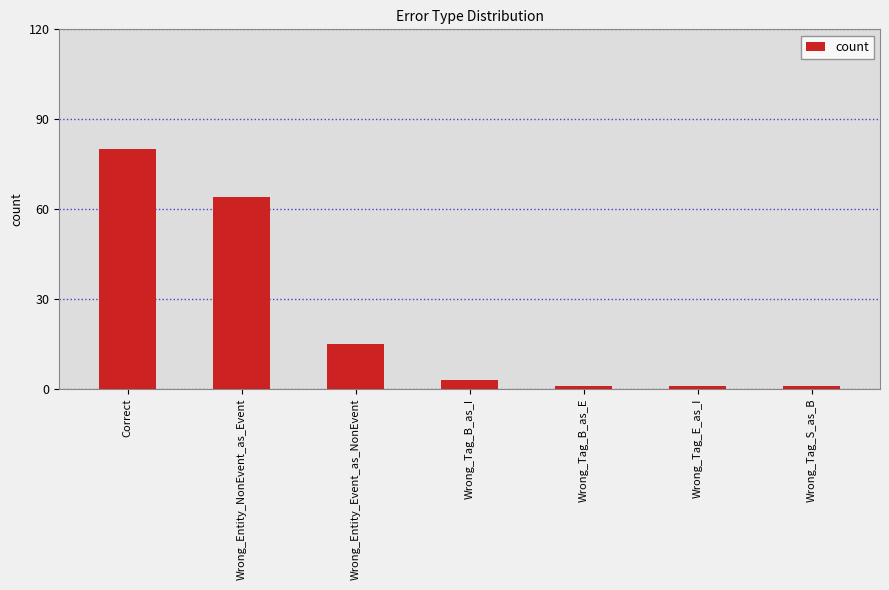

Is it true that the value at Wrong_Tag_S_as_B is 1?

True